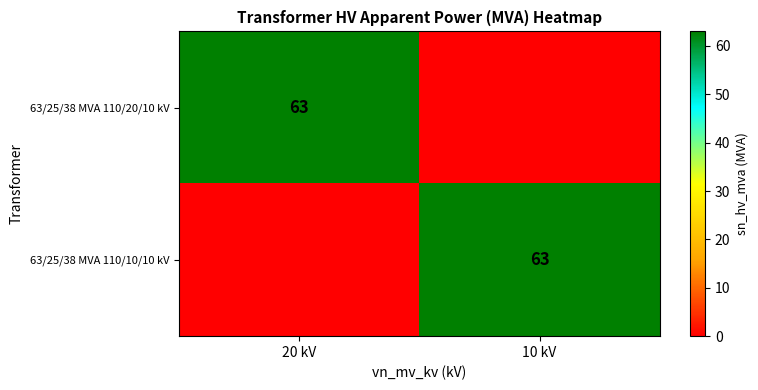

True or false: 63/25/38 MVA 110/10/10 kV has a value of 101 at 10 kV.

False